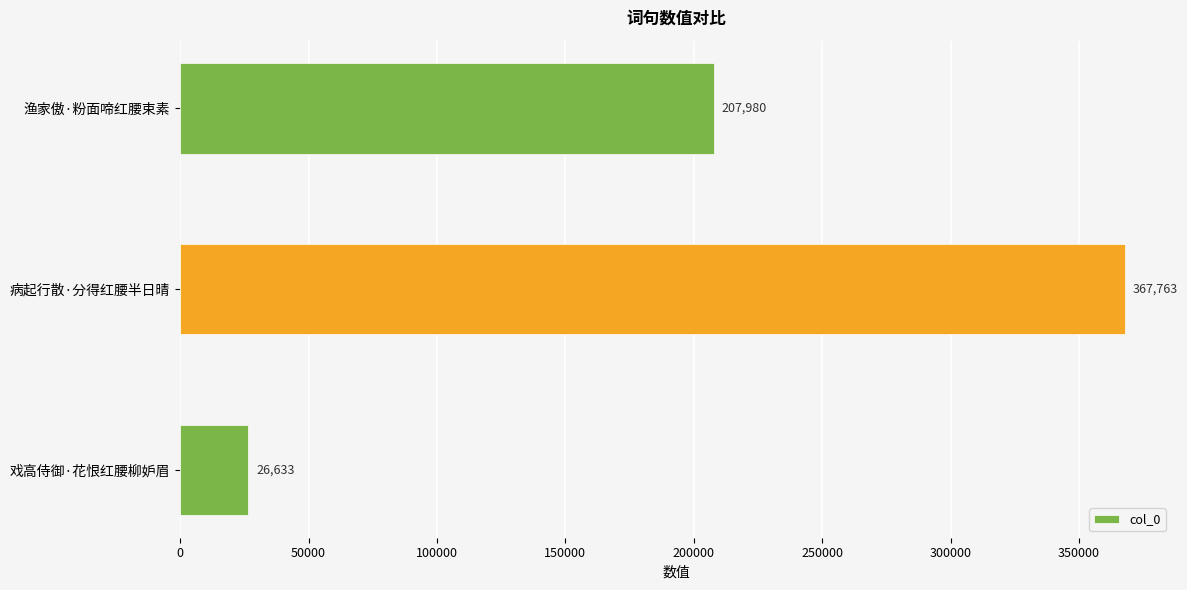

Reading bottom to top, transcribe all the data shown in this chart.

戏高侍御·花恨红腰柳妒眉=26633	病起行散·分得红腰半日晴=367763	渔家傲·粉面啼红腰束素=207980